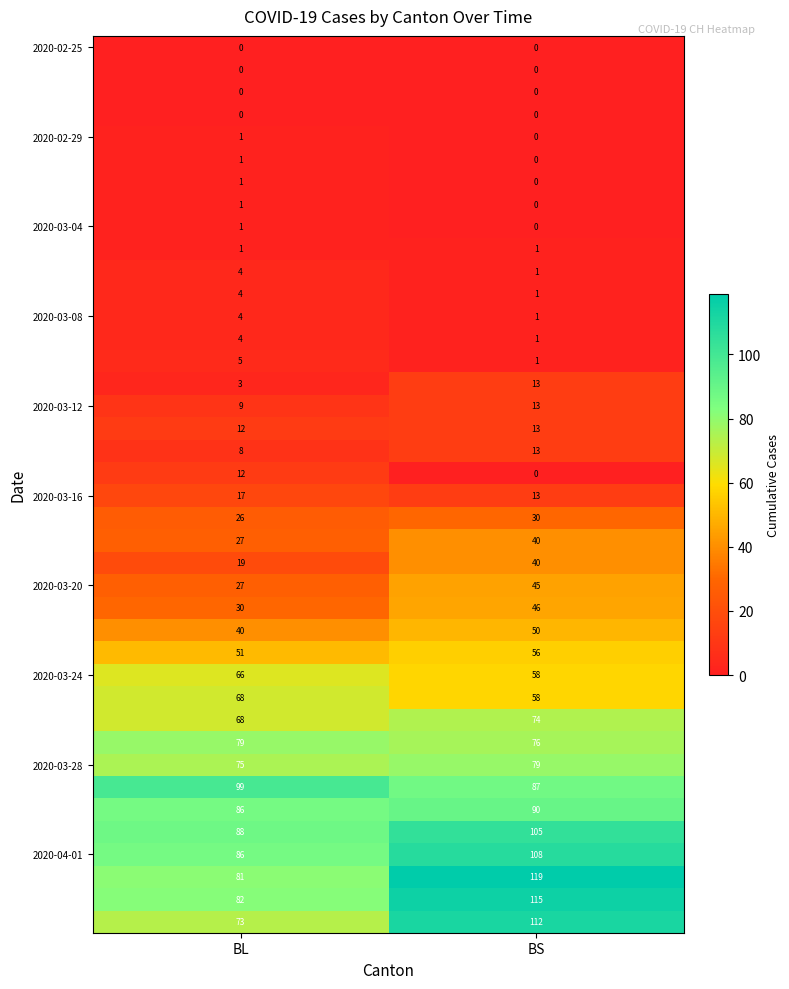

What is the difference between the highest and lowest values at BL?

99